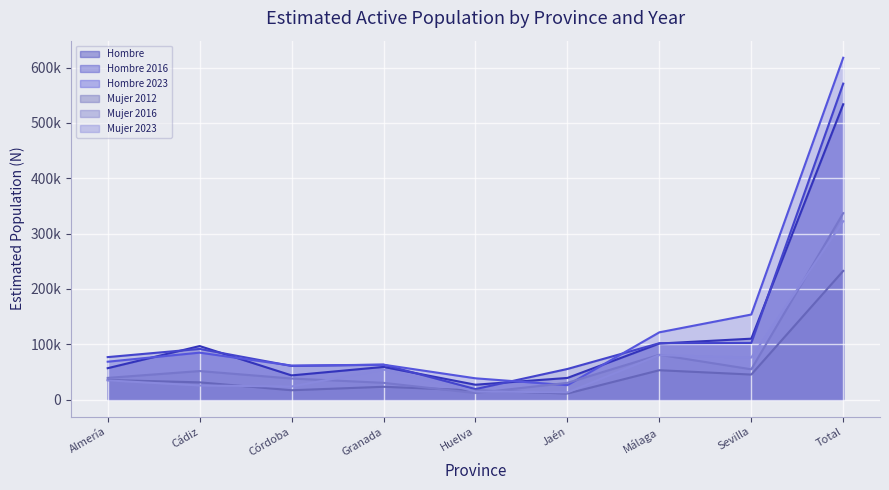

What is the difference between the maximum and minimum values in the Mujer 2016 series?

325263